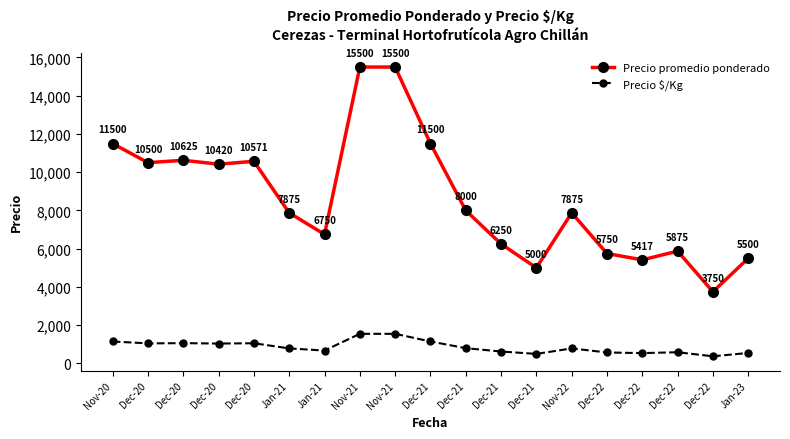

What is the difference between the second highest and minimum values in the Precio $/Kg series?

1175.0